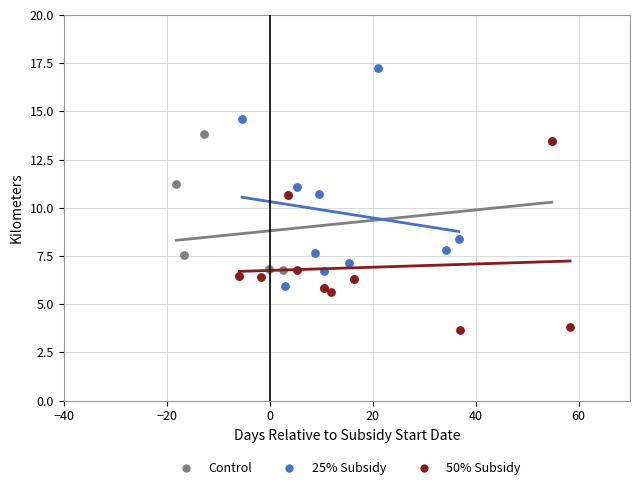

Which series has the widest spread of Y values?

25% Subsidy